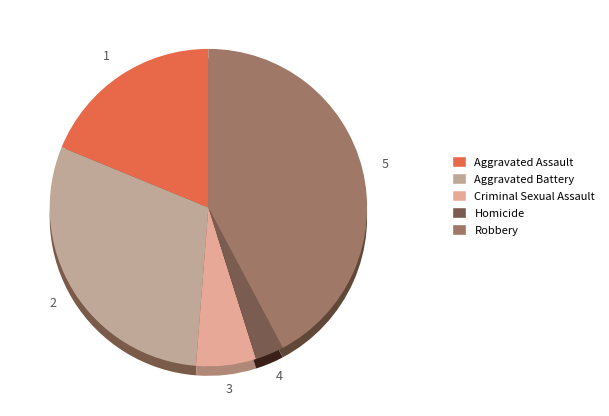

What portion of the pie excludes Homicide?

97.1%